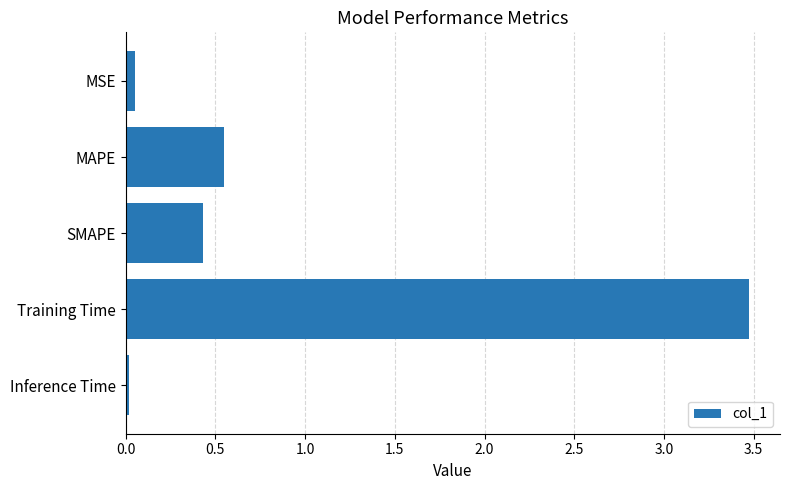

Which has a higher value, Training Time or MSE?

Training Time